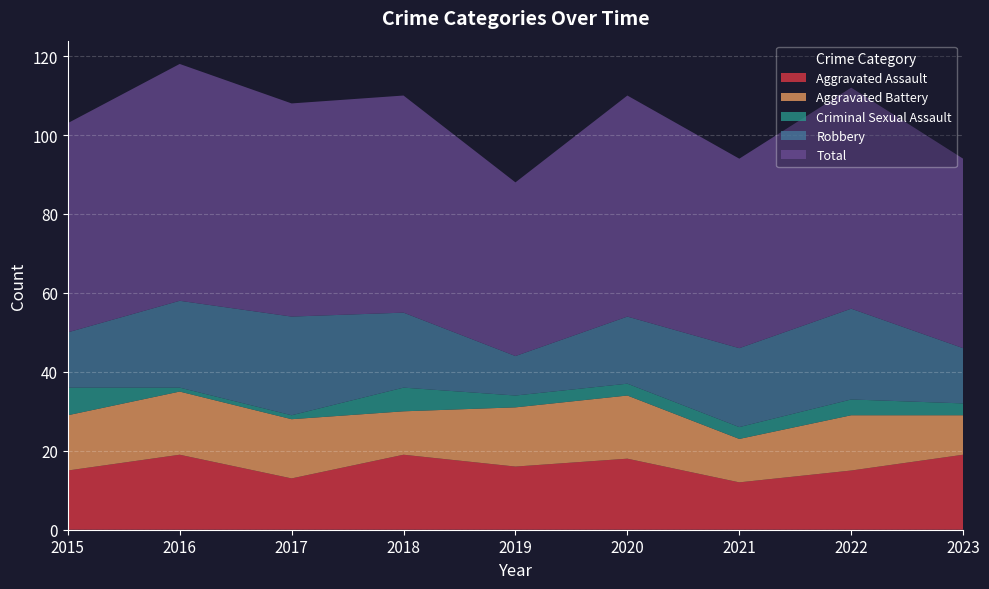

Reading left to right, what are all the values shown in this chart?

Aggravated Assault: 15	19	13	19	16	18	12	15	19
Aggravated Battery: 14	16	15	11	15	16	11	14	10
Criminal Sexual Assault: 7	1	1	6	3	3	3	4	3
Robbery: 14	22	25	19	10	17	20	23	14
Total: 53	60	54	55	44	56	48	56	48